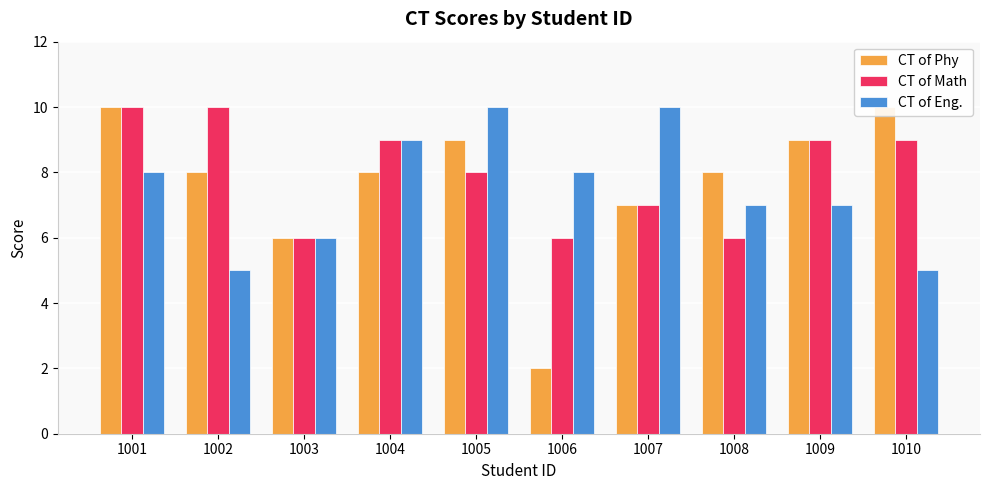

What are all the series names shown in the legend?

CT of Phy, CT of Math, CT of Eng.